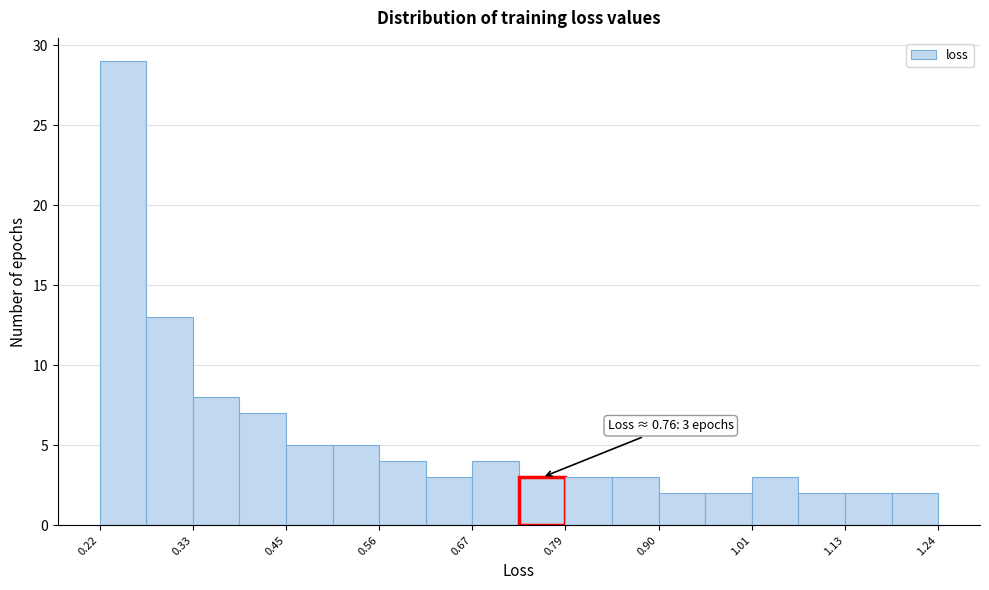

Read against the x-axis, roughly where is the centre of the tallest bar?

0.24